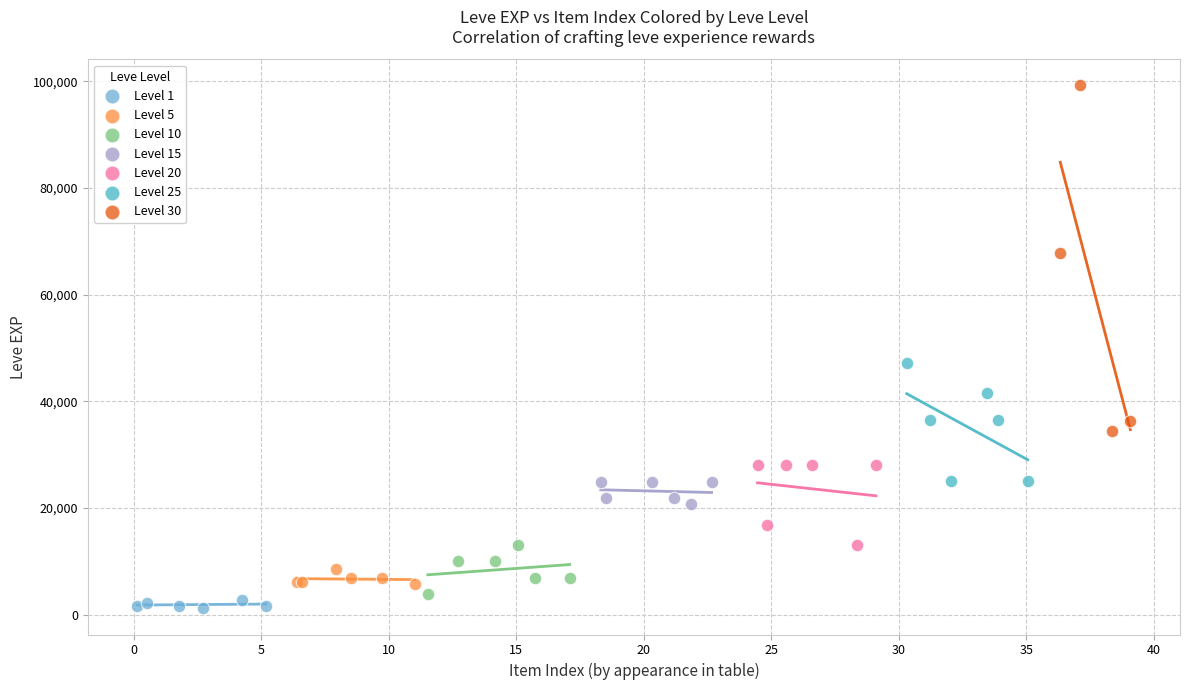

Which series reaches the maximum Y coordinate?

Level 30